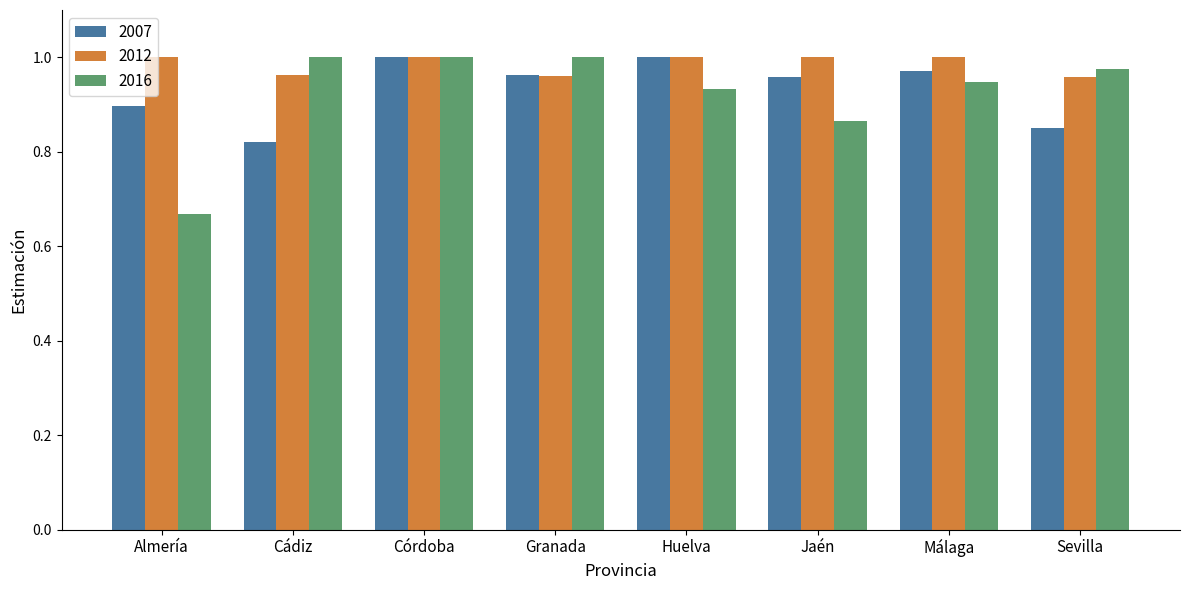

Where is 2016 nearest to the value 0?

Almería